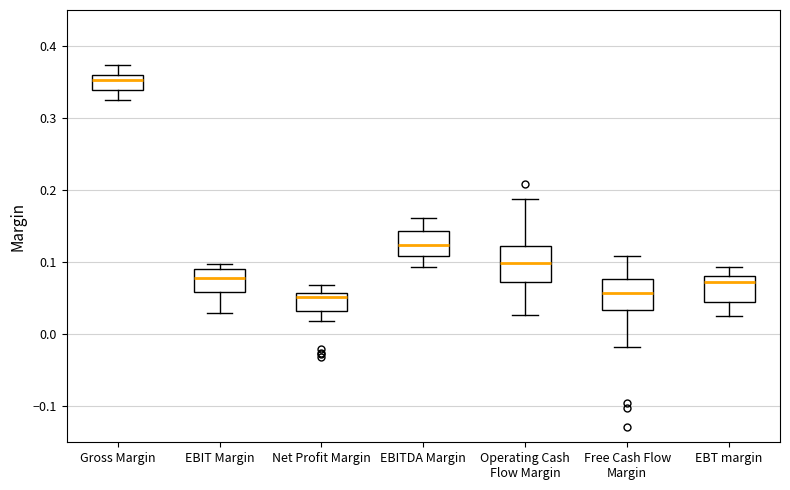

Reading left to right, transcribe this box plot: for each box, give where its median line is, the range the box spans, and where its two whiskers end, as read against the y-axis. The values are not printed on the chart, so give them approximately, as read against the axis.

Gross Margin: median 0.35, box 0.34 to 0.36, whiskers 0.33 to 0.37
EBIT Margin: median 0.08, box 0.06 to 0.09, whiskers 0.03 to 0.10
Net Profit Margin: median 0.05, box 0.03 to 0.06, whiskers 0.02 to 0.07
EBITDA Margin: median 0.12, box 0.11 to 0.14, whiskers 0.09 to 0.16
Operating Cash Flow Margin: median 0.10, box 0.07 to 0.12, whiskers 0.03 to 0.19
Free Cash Flow Margin: median 0.06, box 0.03 to 0.08, whiskers -0.02 to 0.11
EBT margin: median 0.07, box 0.04 to 0.08, whiskers 0.03 to 0.09